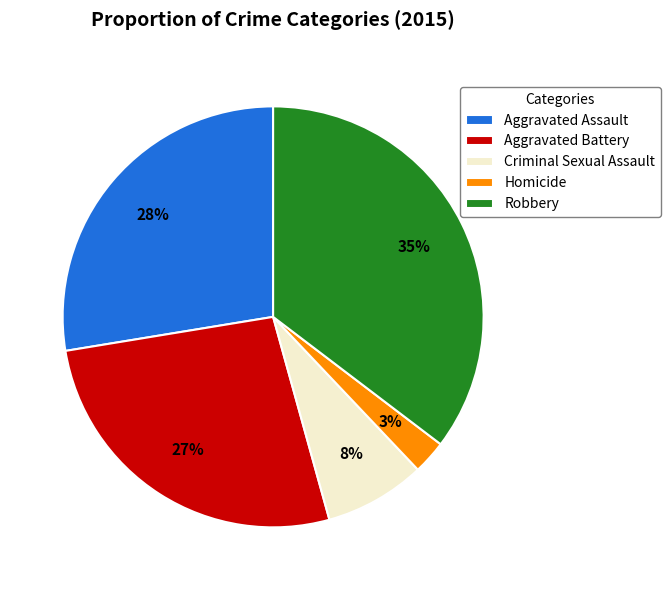

Is it true that Robbery is 22% of the pie?

False